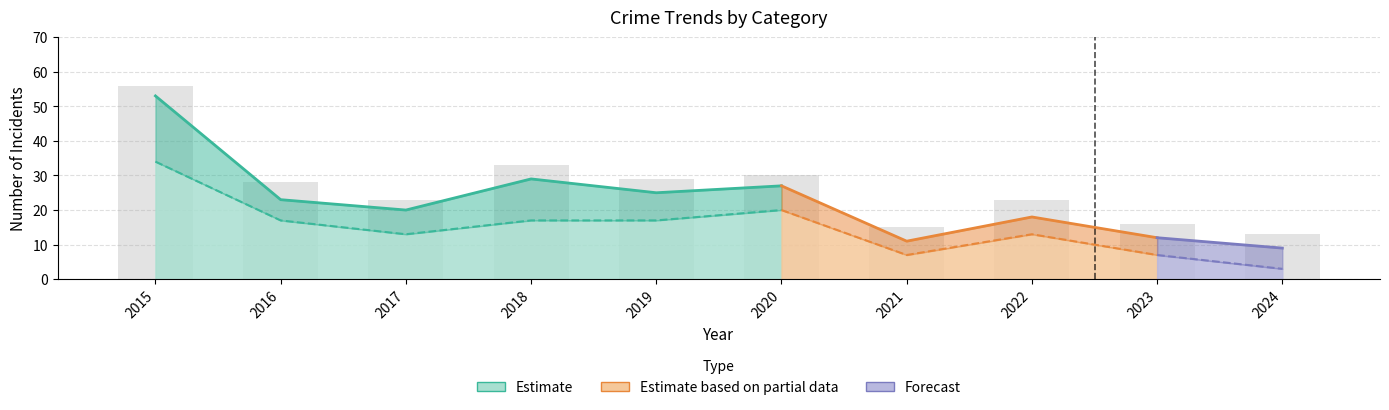

At which category is the sum across all series the highest?

2015